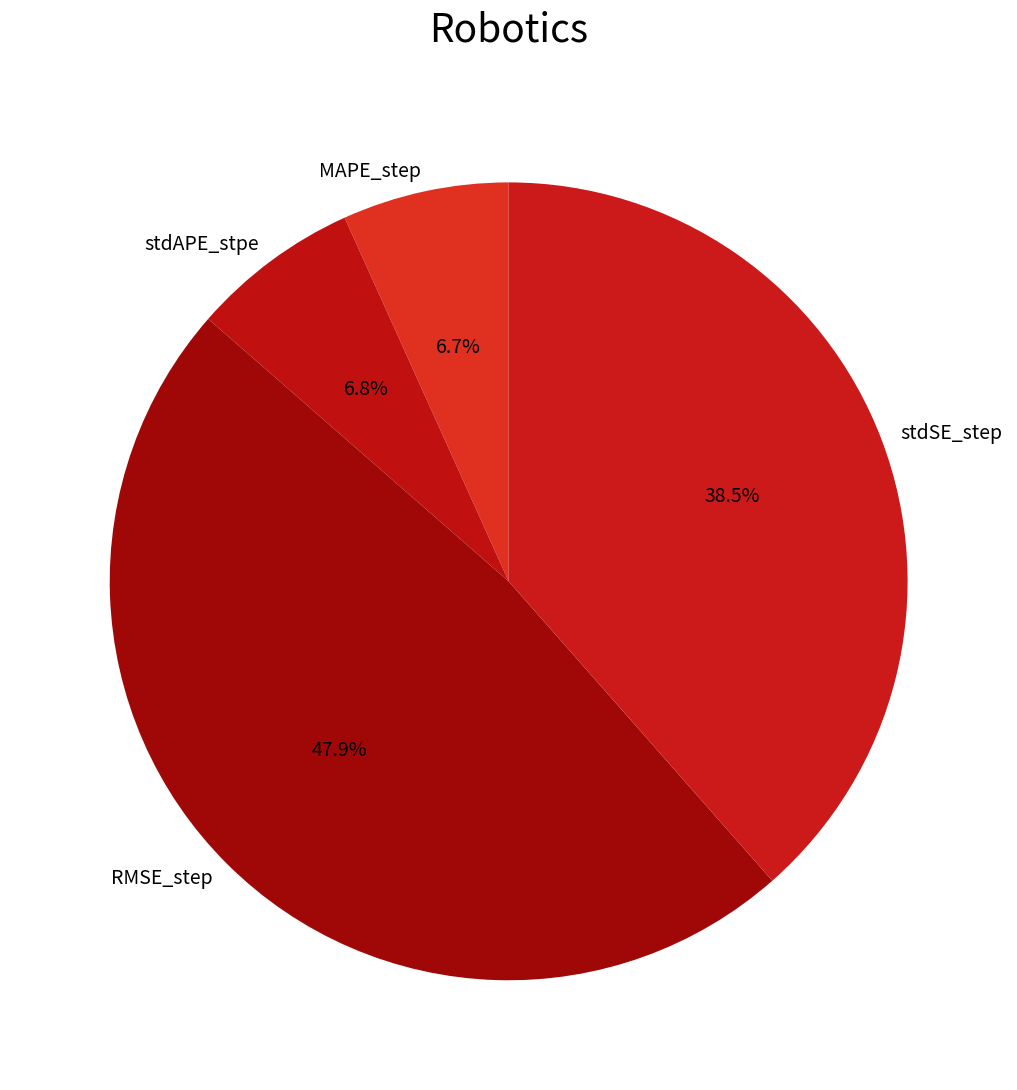

Is there any slice that represents more than half of the pie?

No